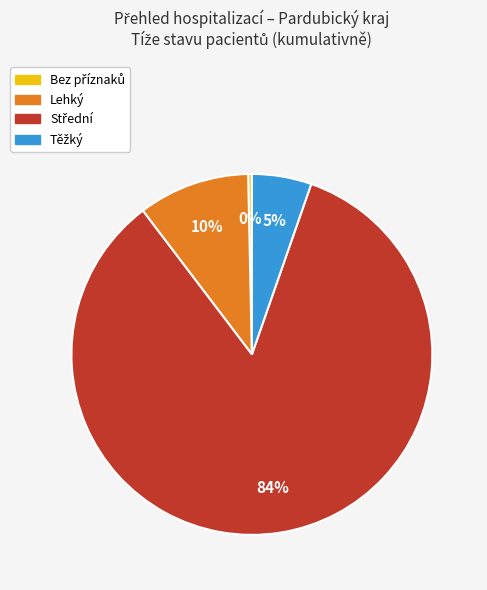

To the nearest percent, what is the average slice percentage?

25%